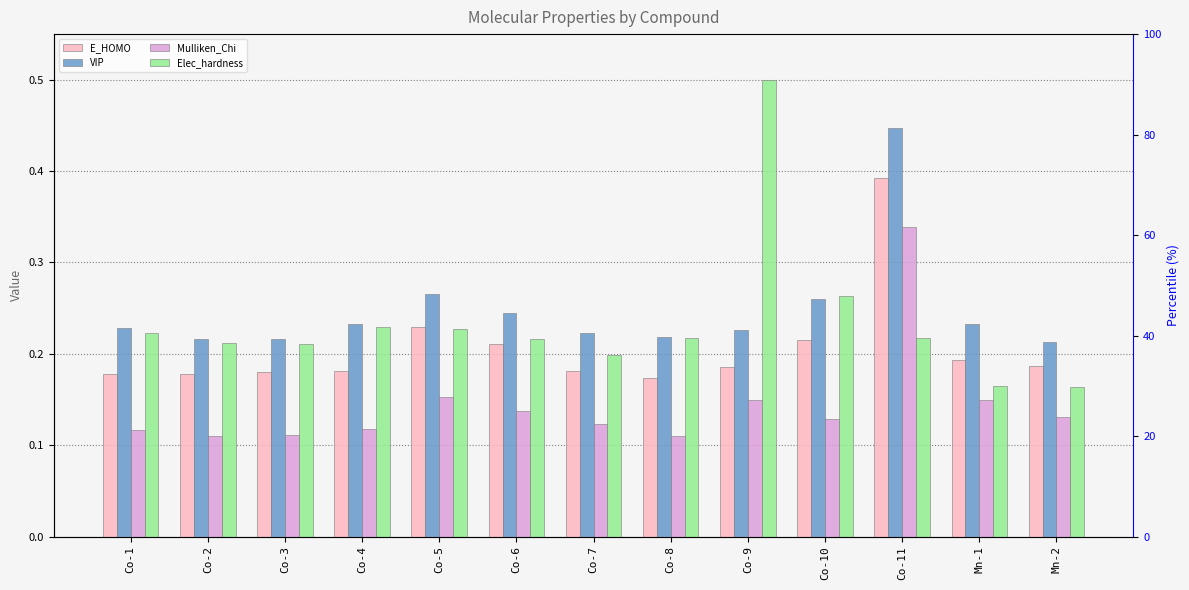

What position from the left is Co-9?

9